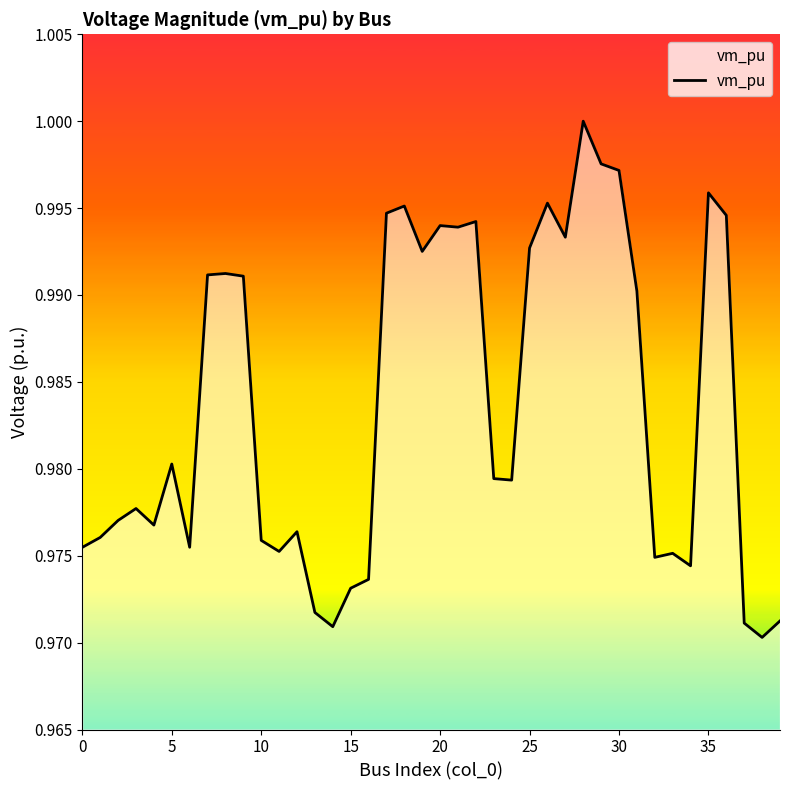

Does the chart have visible grid lines?

No